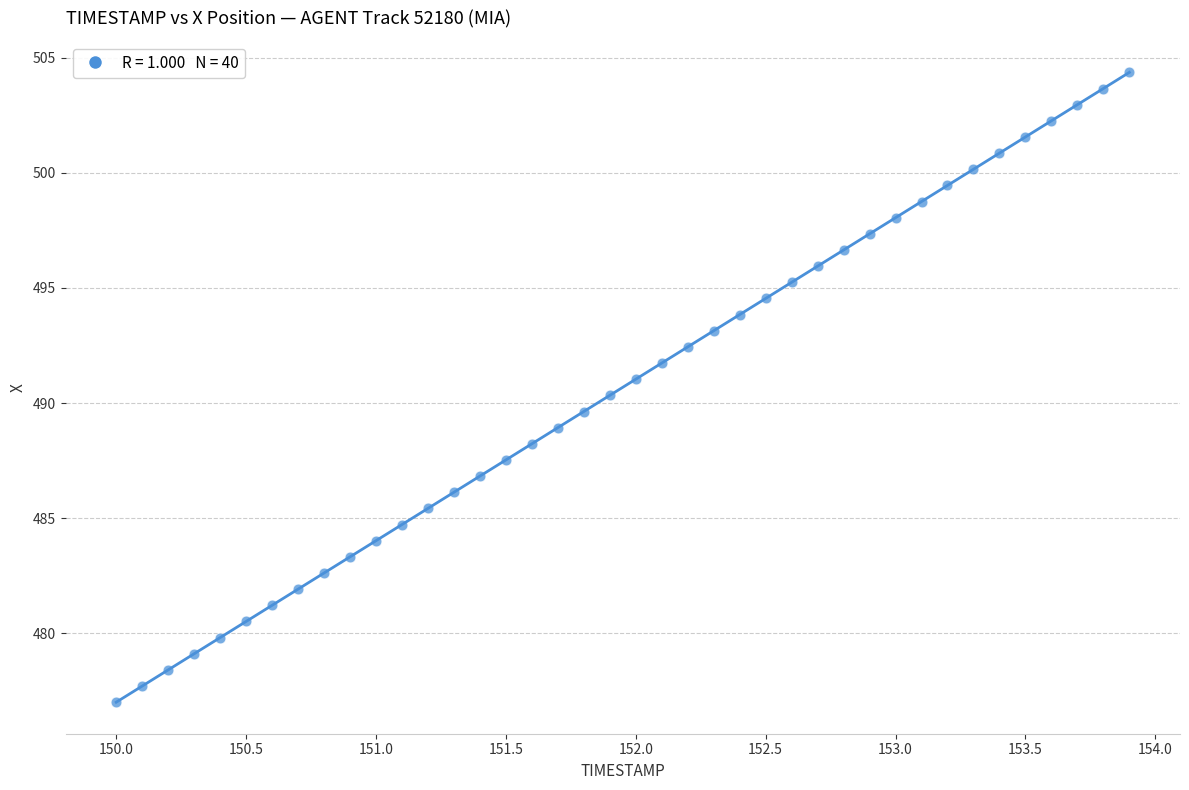

What is the range of X values (max minus min)?

3.9